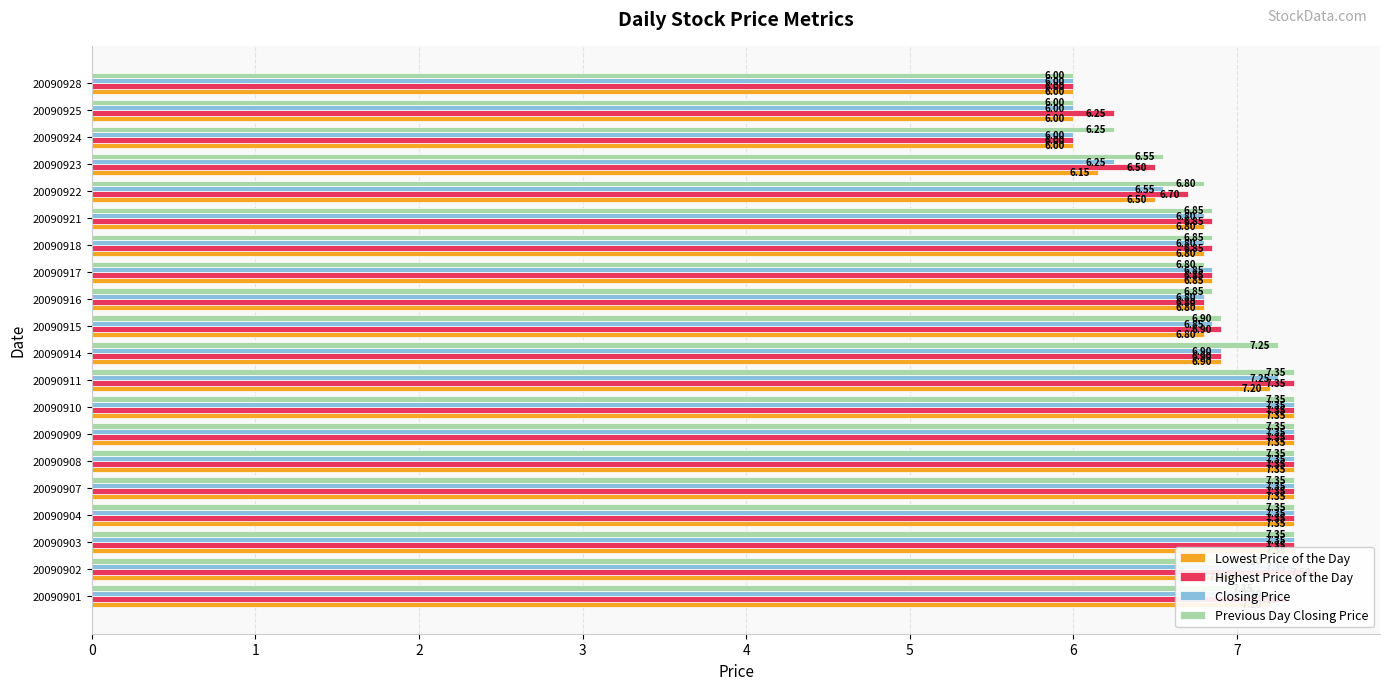

The Lowest Price of the Day series shows 10.5 at 20090925. True or false?

False